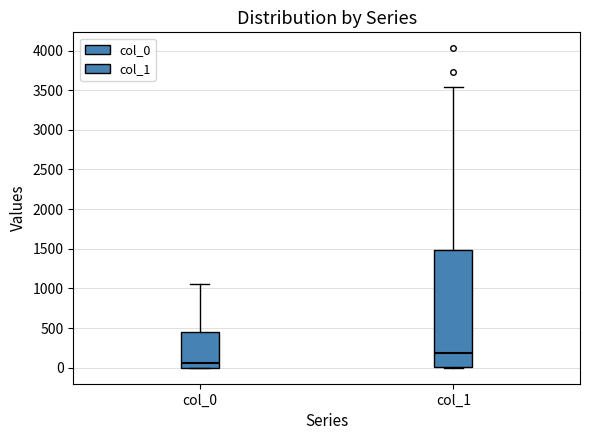

Reading left to right, read every box against the y-axis: the position of its median line, the range the box covers, and the ends of its whiskers. The values are not printed on the chart, so give them approximately, as read against the axis.

col_0: median 50, box 0 to 450, whiskers 0 to 1050
col_1: median 200, box 0 to 1500, whiskers 0 to 3550